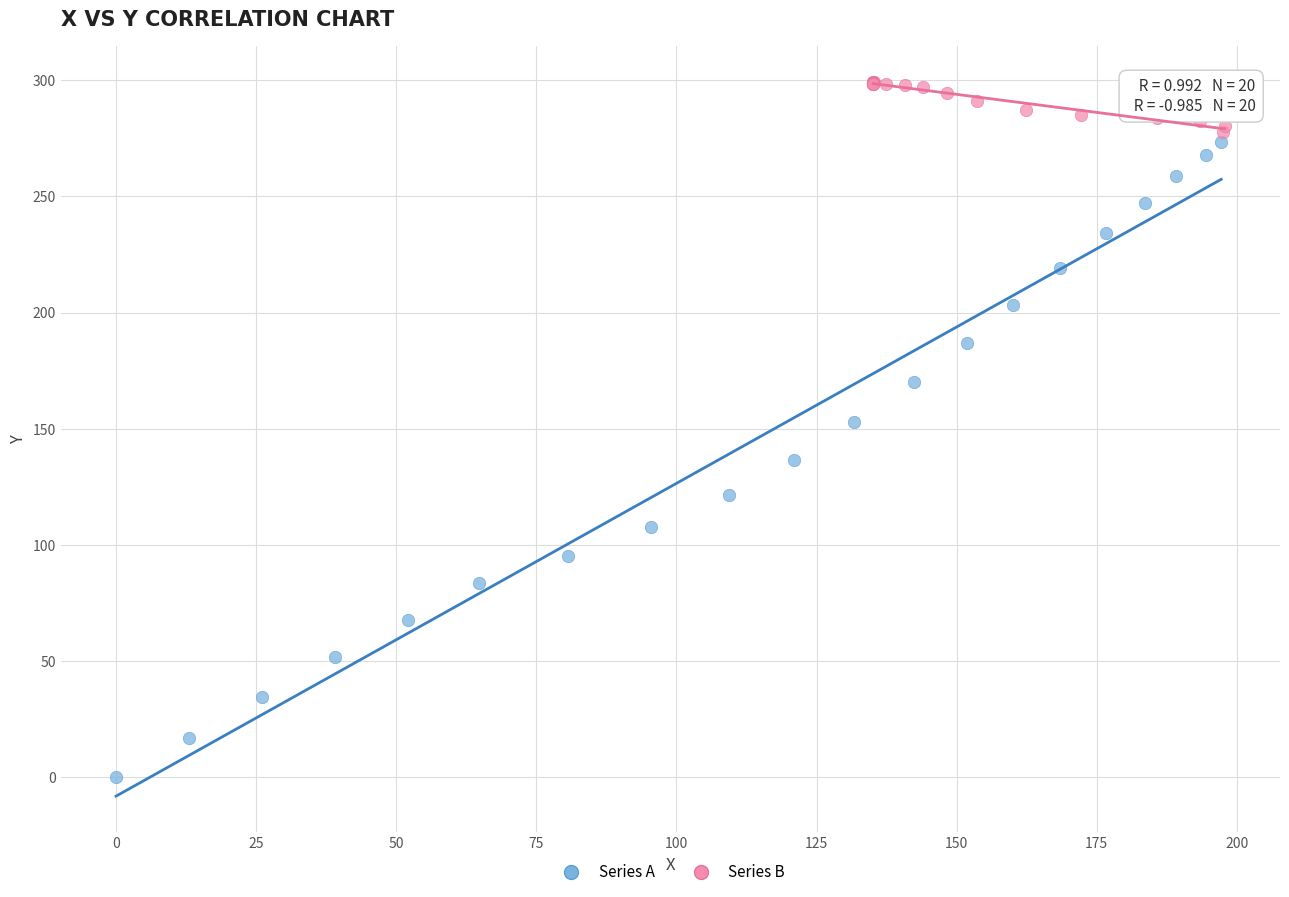

What are all the series names shown in the legend?

Series A, Series B